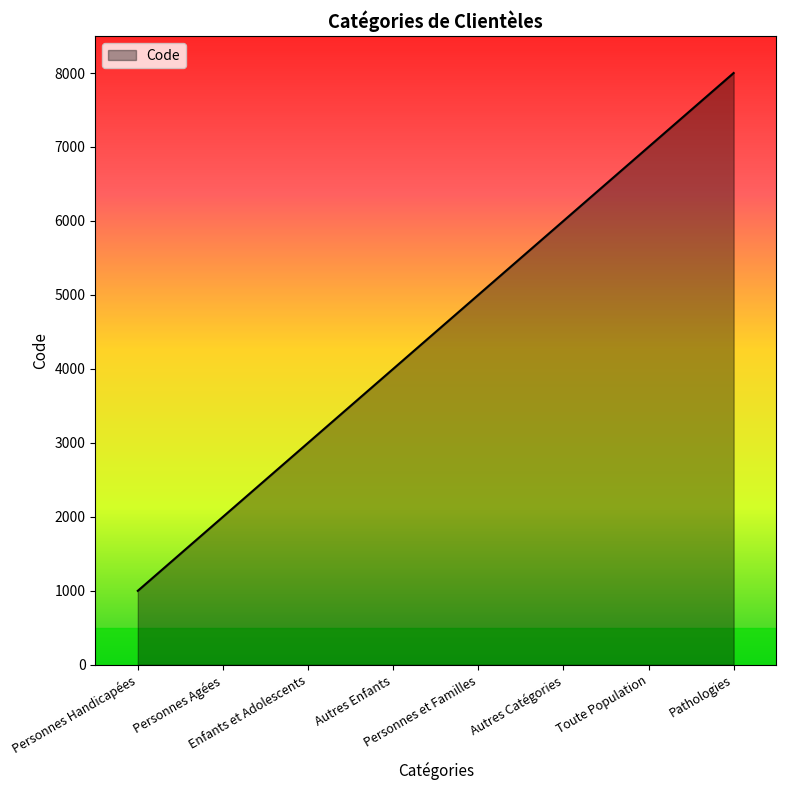

True or false: the data has more than 2 interior local peaks.

False